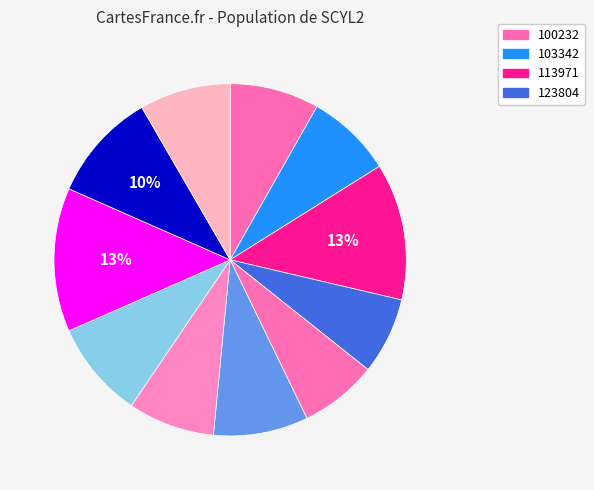

Count the number of slices in the pie.

11